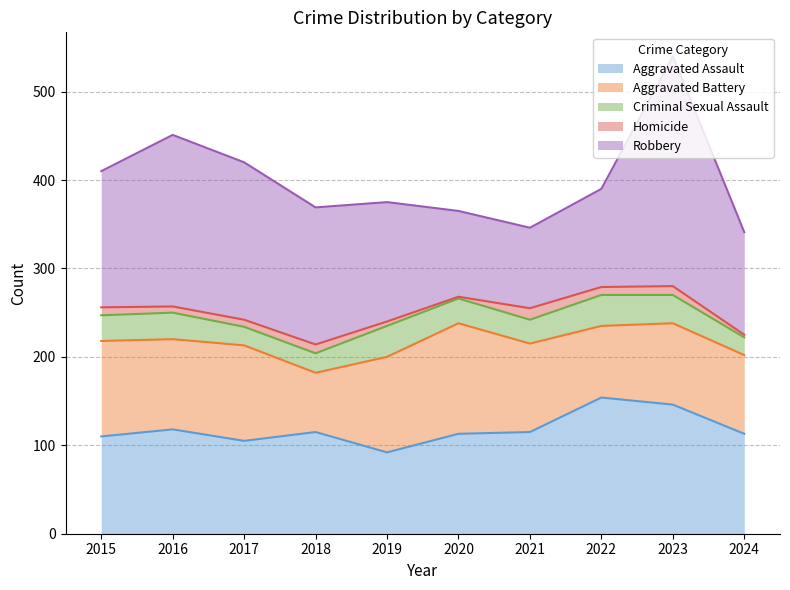

True or false: Aggravated Assault and Criminal Sexual Assault intersect in this chart.

False